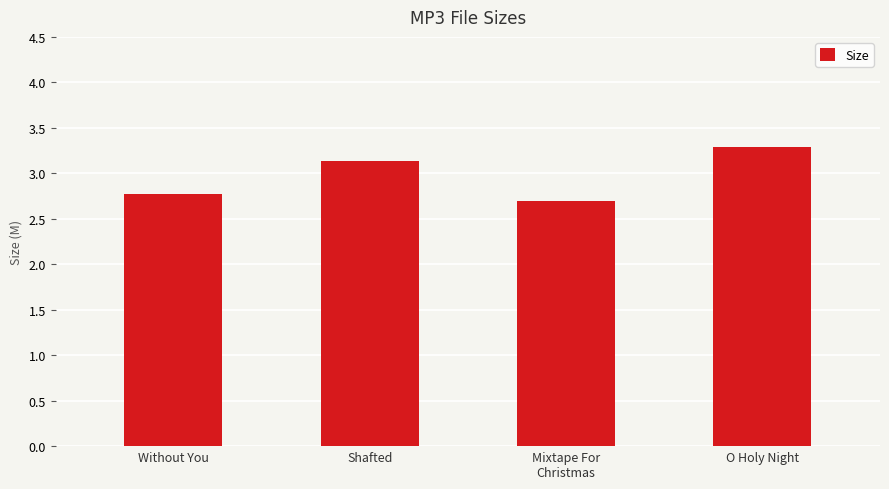

What is the sum of all values?

11.9